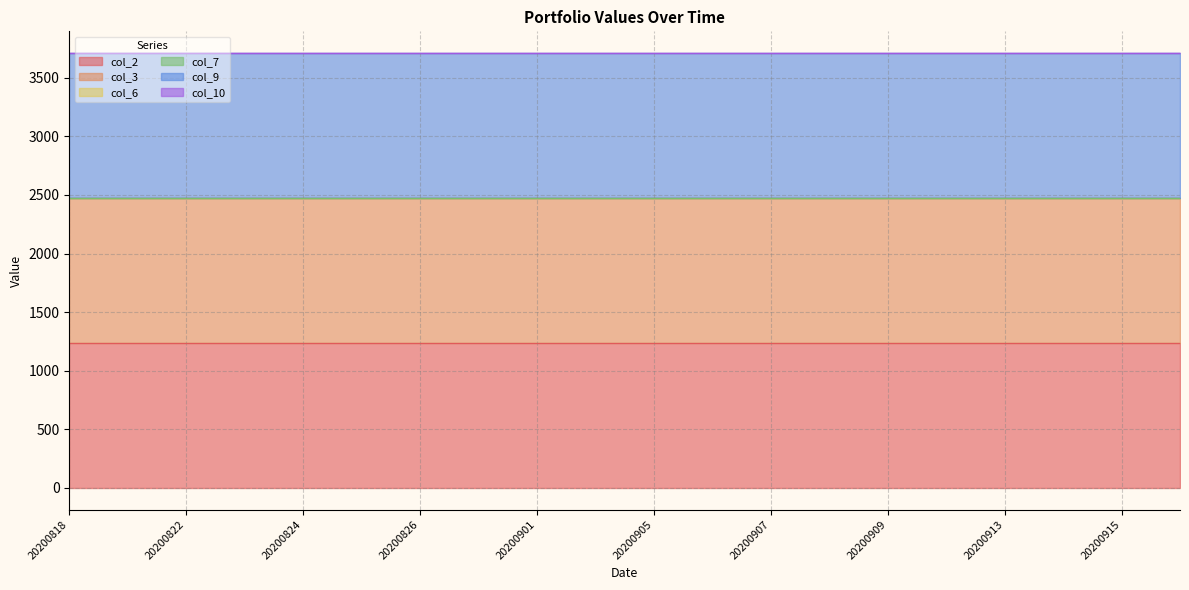

How many distinct data groups are displayed?

6